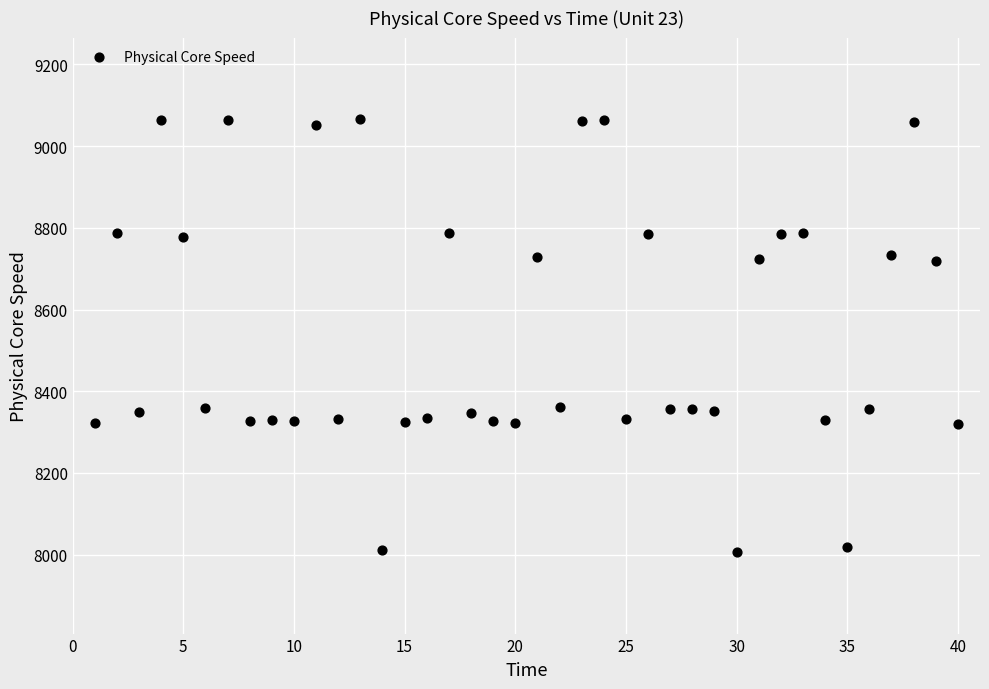

What is the range of X values (max minus min)?

39.0